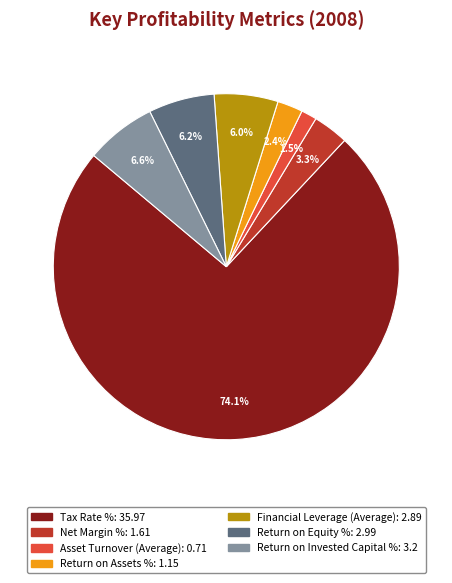

What is the smallest slice in the pie chart?

Asset Turnover (Average)